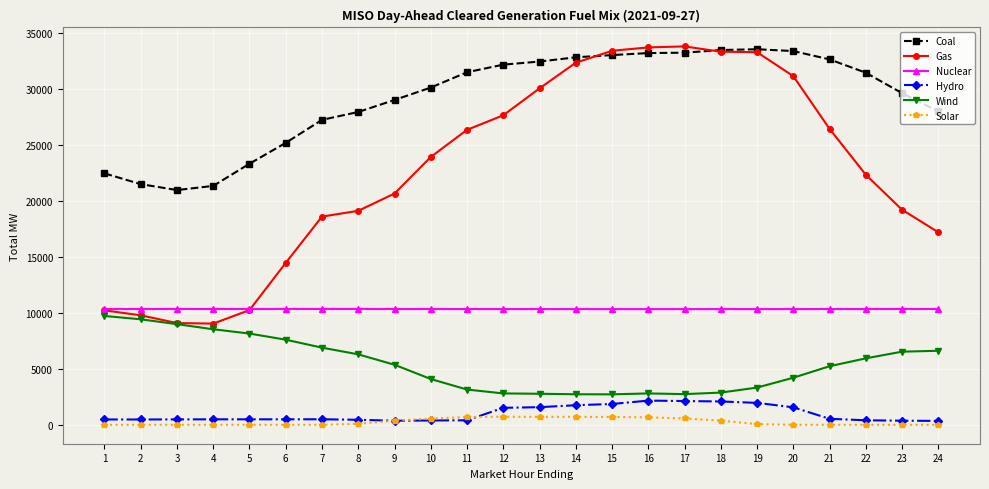

The value of Wind at 3 is 15473.1. True or false?

False